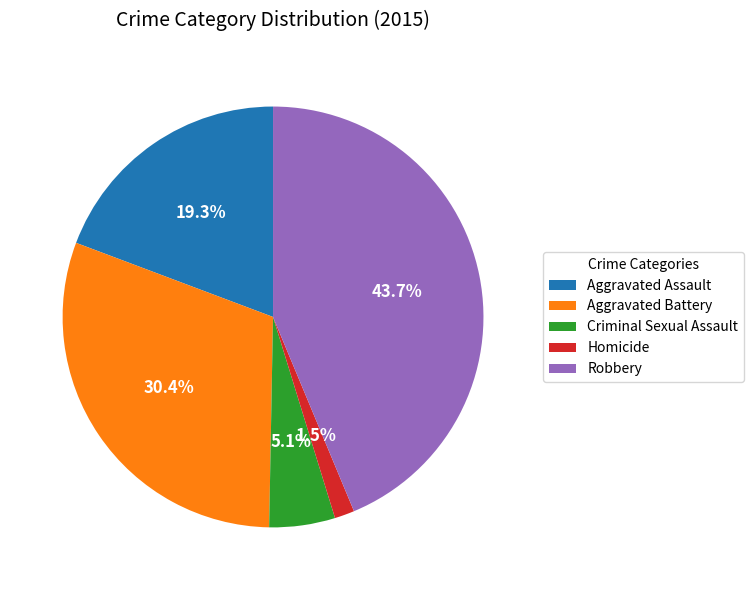

Between Criminal Sexual Assault and Aggravated Battery, which is larger?

Aggravated Battery